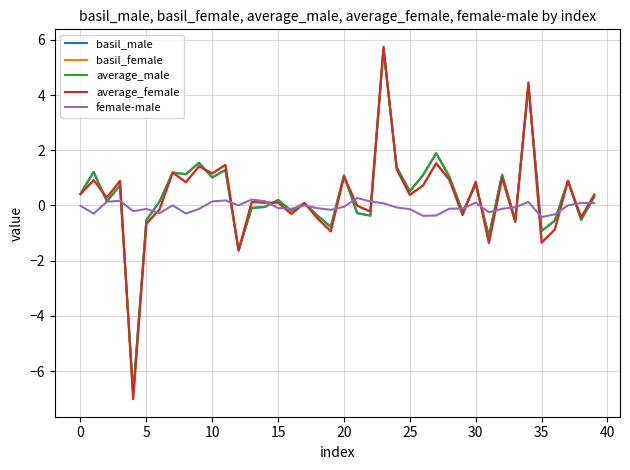

What is the maximum value for basil_male?

5.7